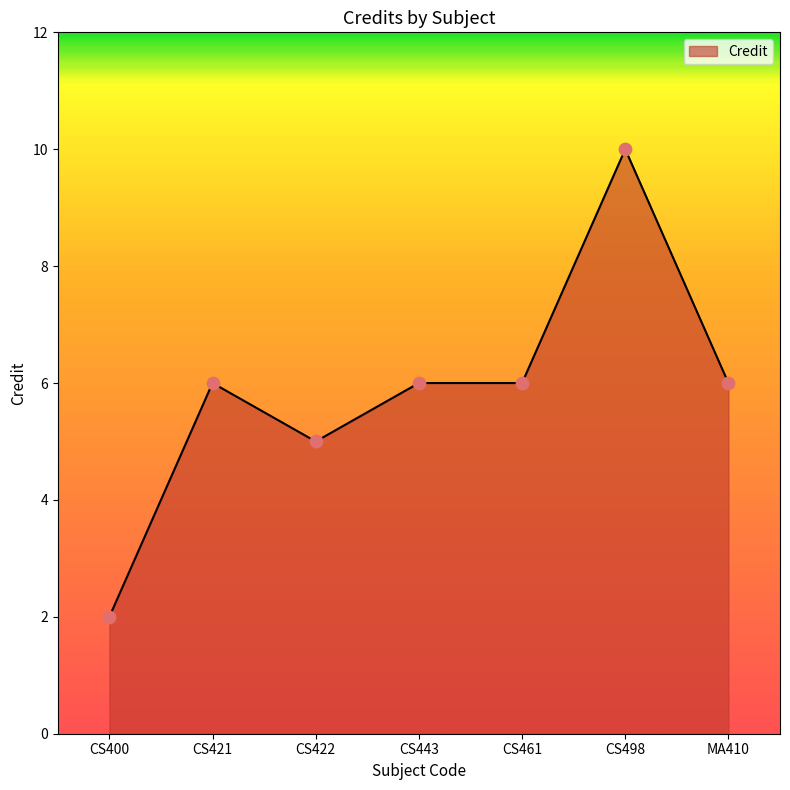

Which has a higher value, CS422 or CS400?

CS422